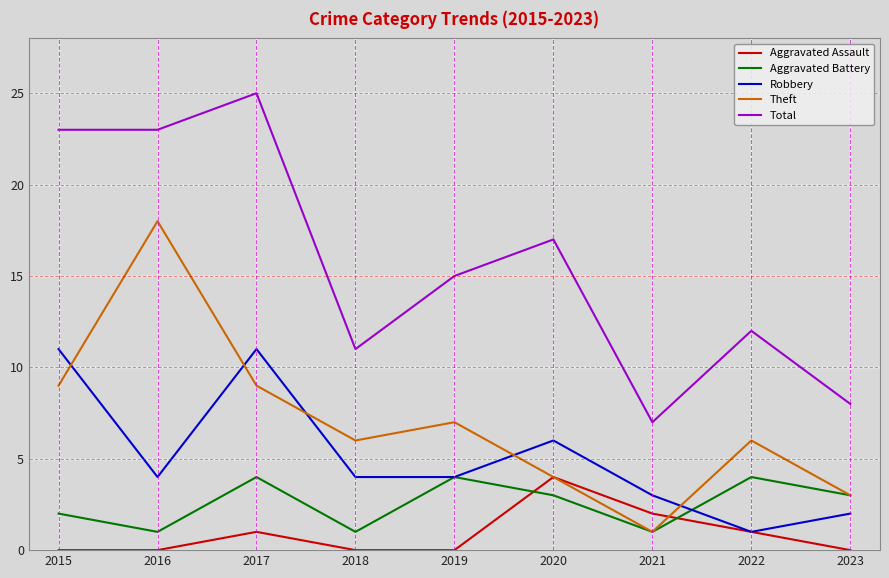

Is the value of Robbery at 2018 greater than the value of Aggravated Battery at 2016?

Yes